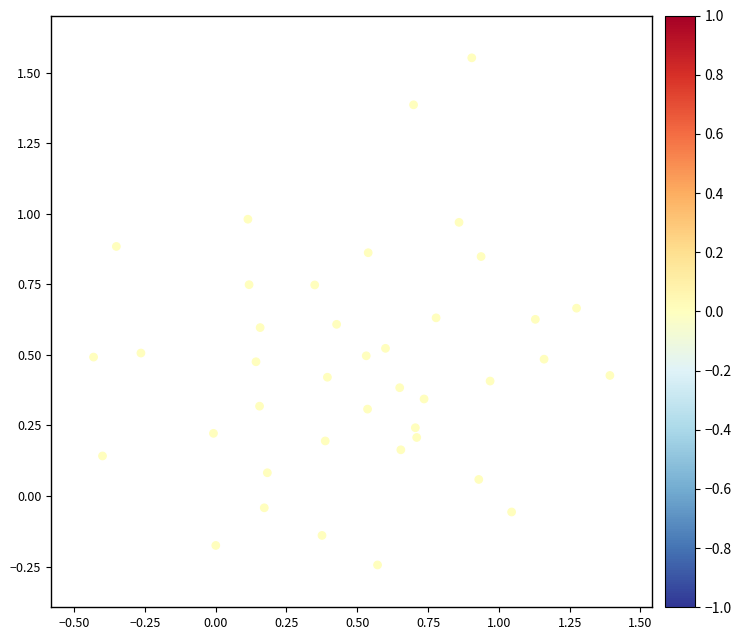

What is the range of X values (max minus min)?

1.8